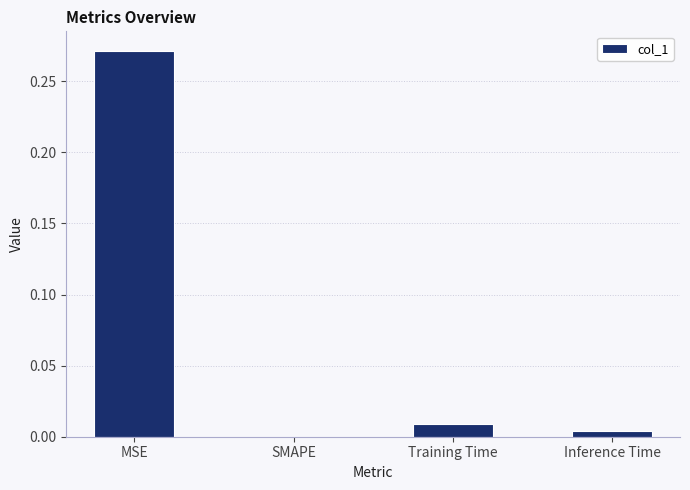

Which has a higher value, MSE or Training Time?

MSE